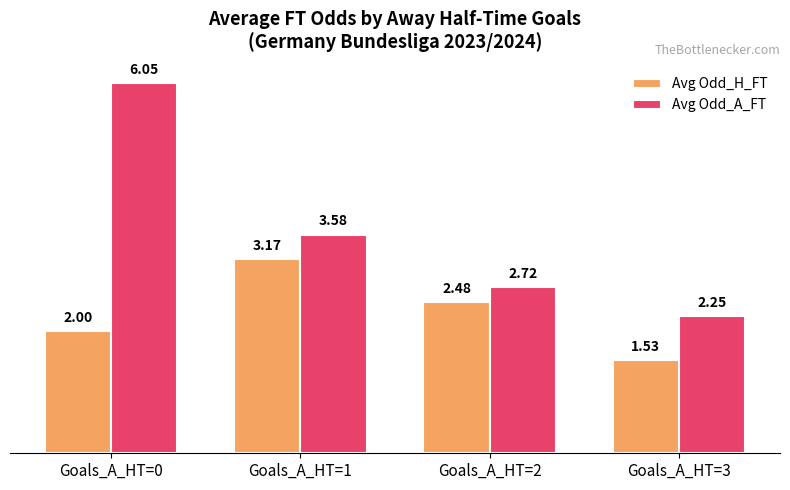

List the labels in order of Avg Odd_H_FT value, smallest first.

Goals_A_HT=3, Goals_A_HT=0, Goals_A_HT=2, Goals_A_HT=1